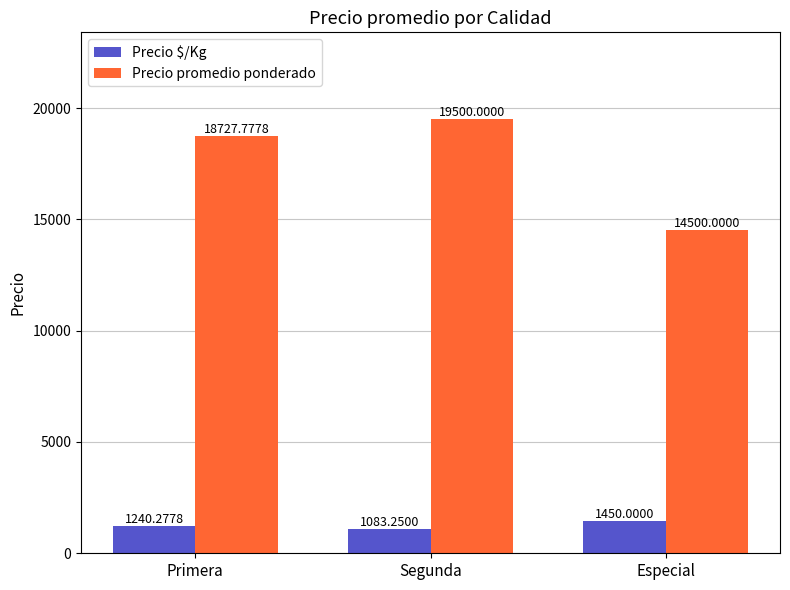

List the labels in order of Precio promedio ponderado value, largest first.

Segunda, Primera, Especial